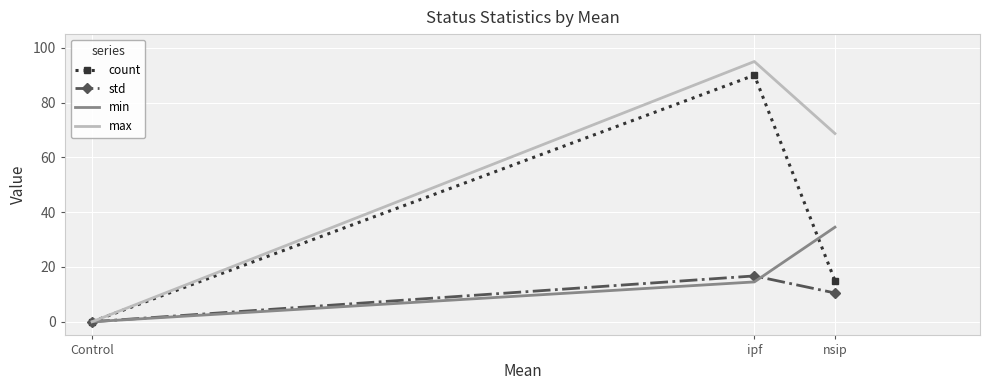

What position from the left is ipf?

2